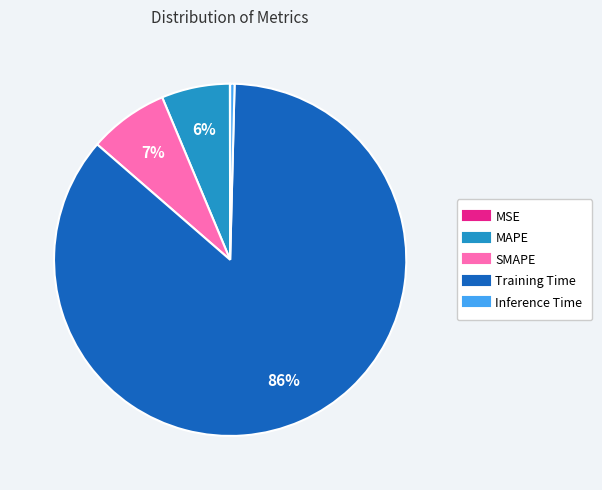

Is it true that Training Time is 97% of the pie?

False